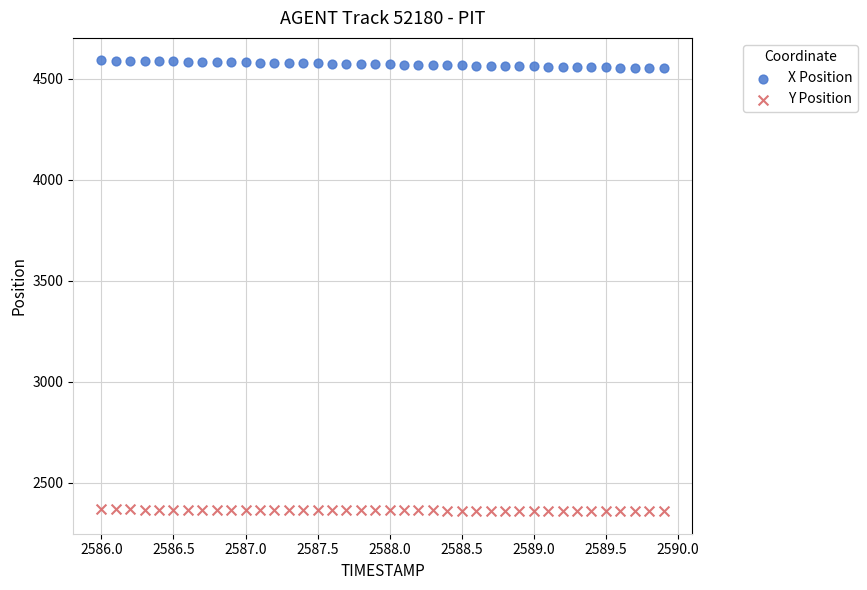

Across all data points, what is the range of X values (max minus min)?

3.9